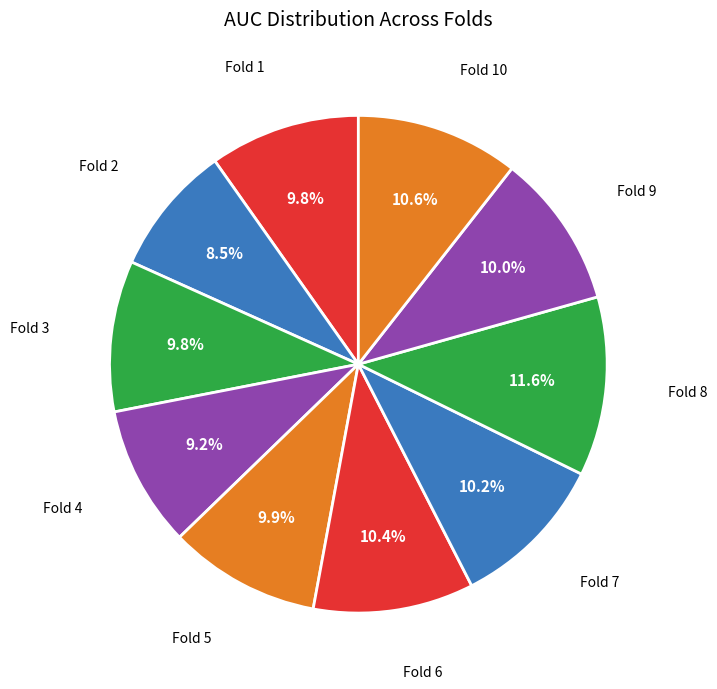

What is the smallest slice in the pie chart?

Fold 2